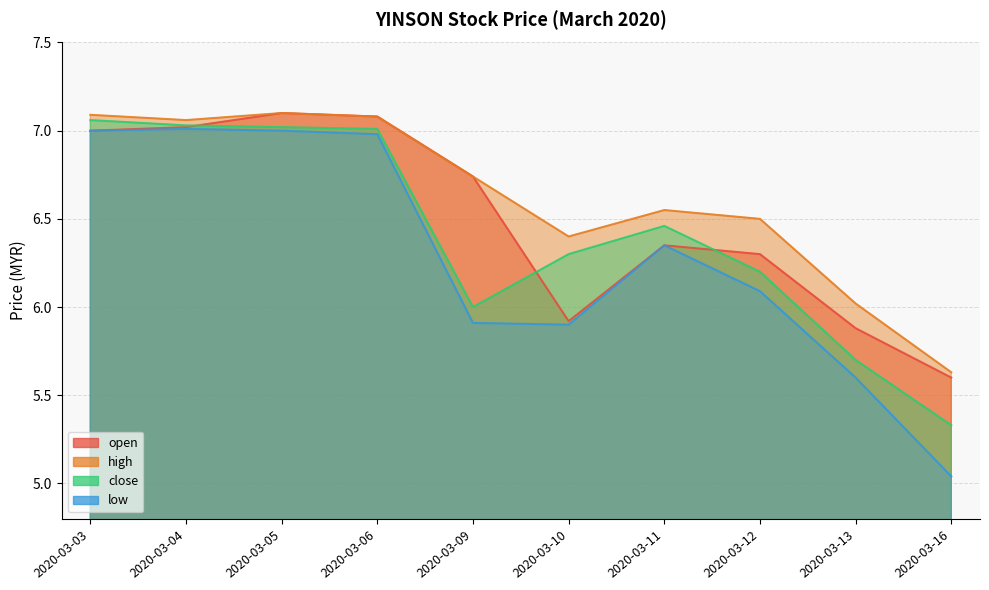

Which category has the lowest value across all series?

2020-03-16